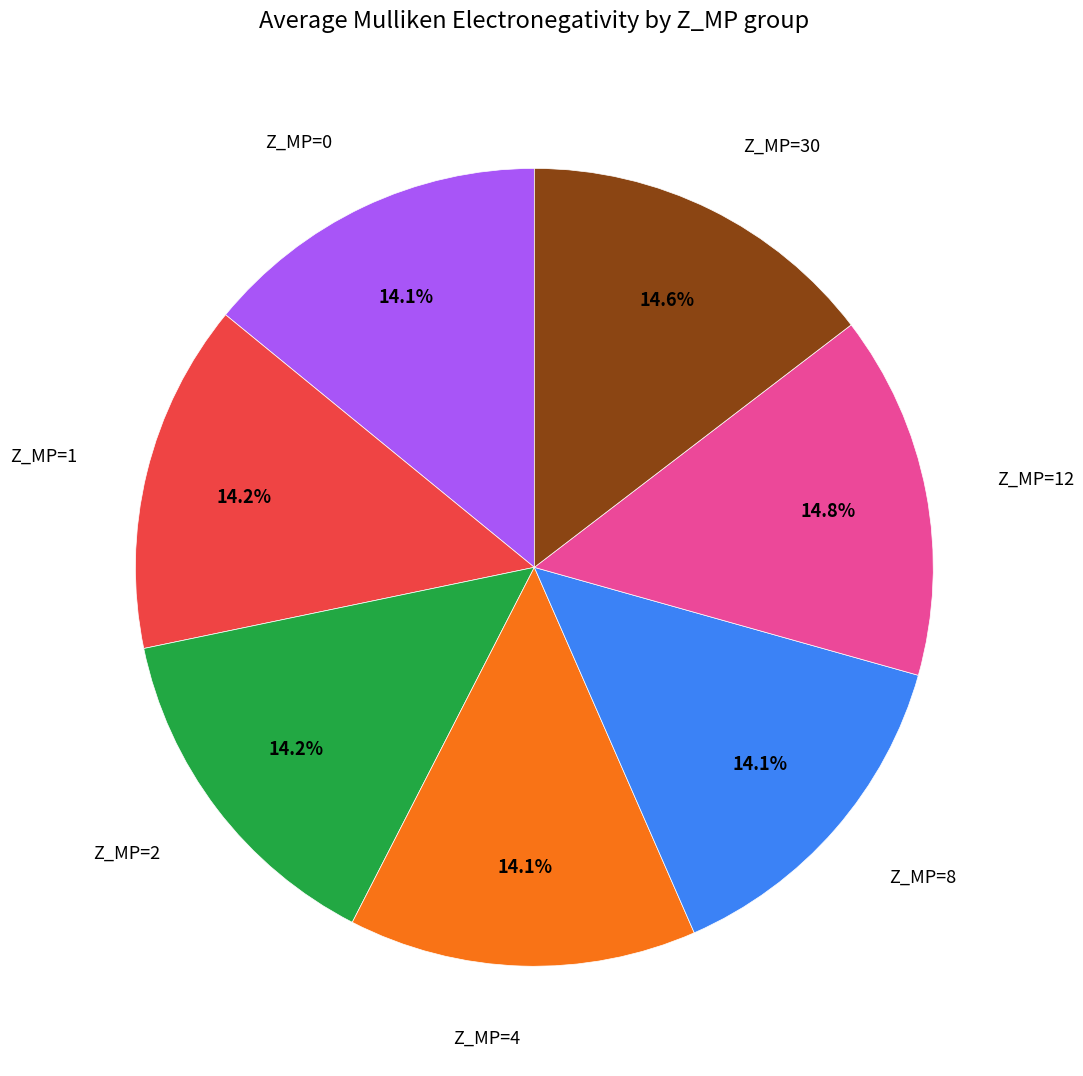

Is there any slice that represents more than half of the pie?

No